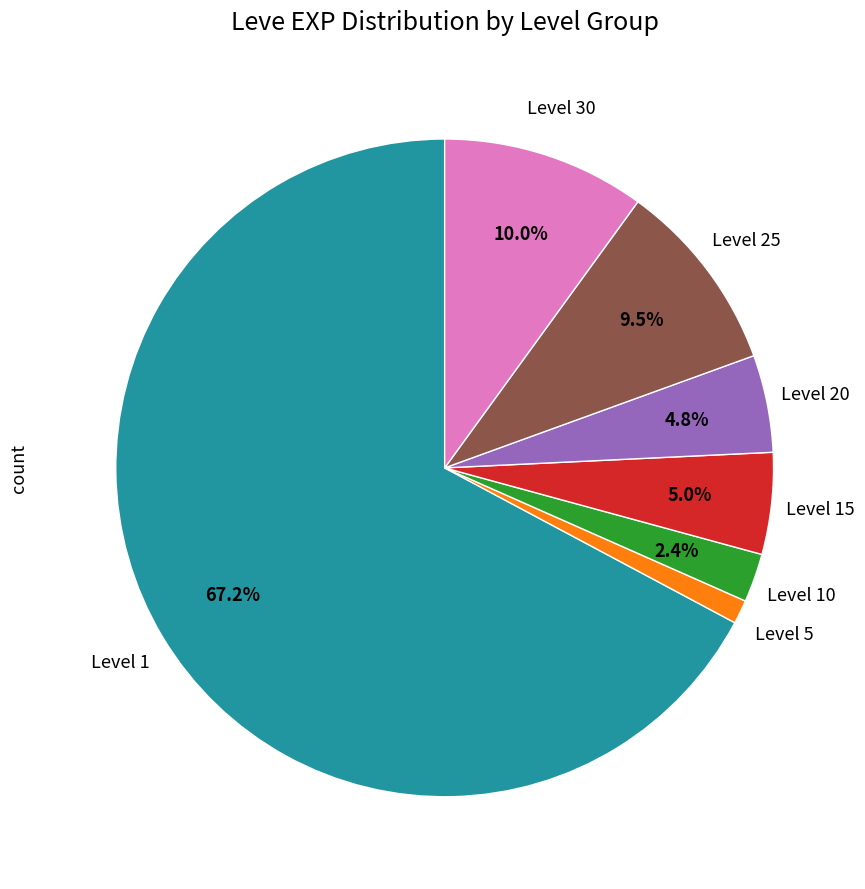

Does any single category account for the majority?

Yes